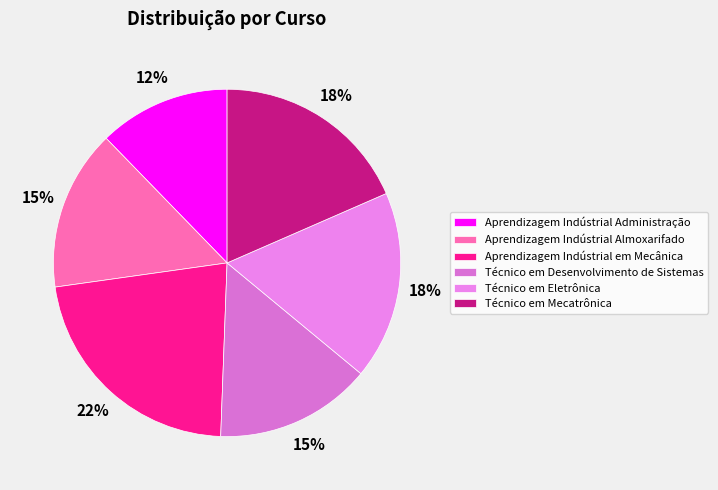

To the nearest percent, what is the difference between the largest and smallest slice percentages?

10%